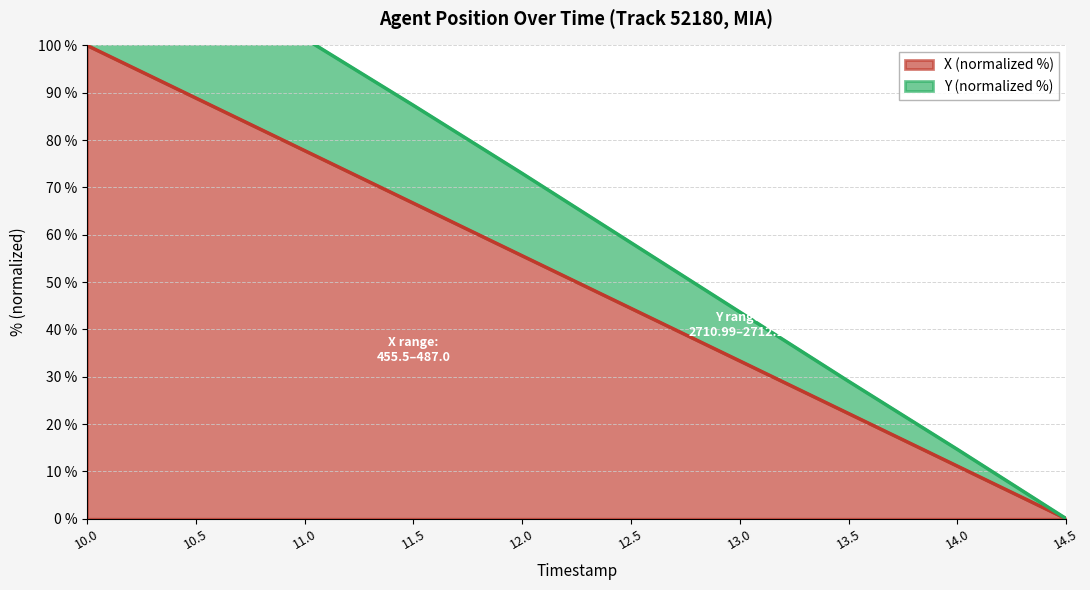

What is the sum of all Y values?

653.0